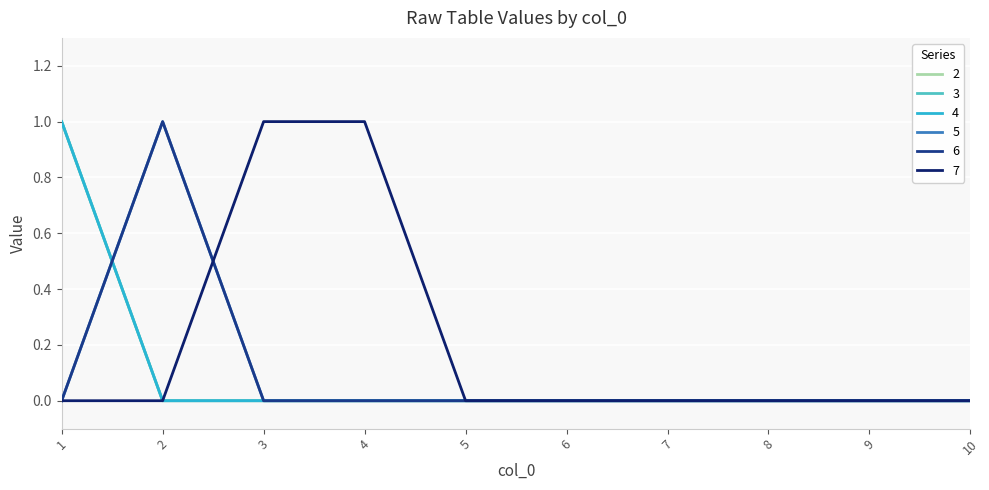

Is this an area chart (filled region under the line)?

No